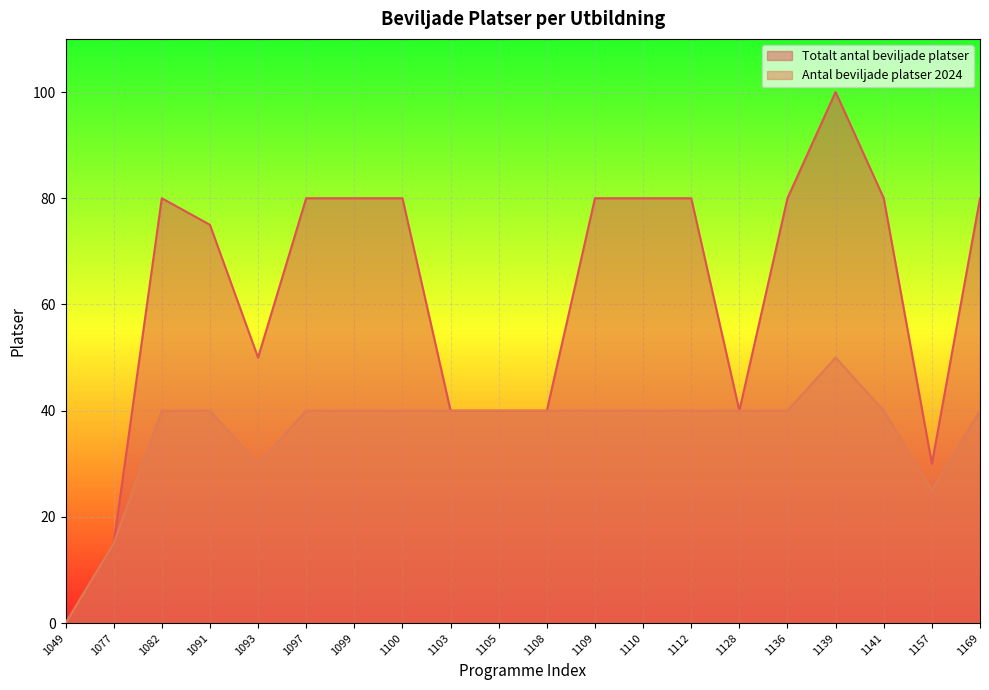

List the series in order of their peak value, highest first.

Totalt antal beviljade platser, Antal beviljade platser 2024